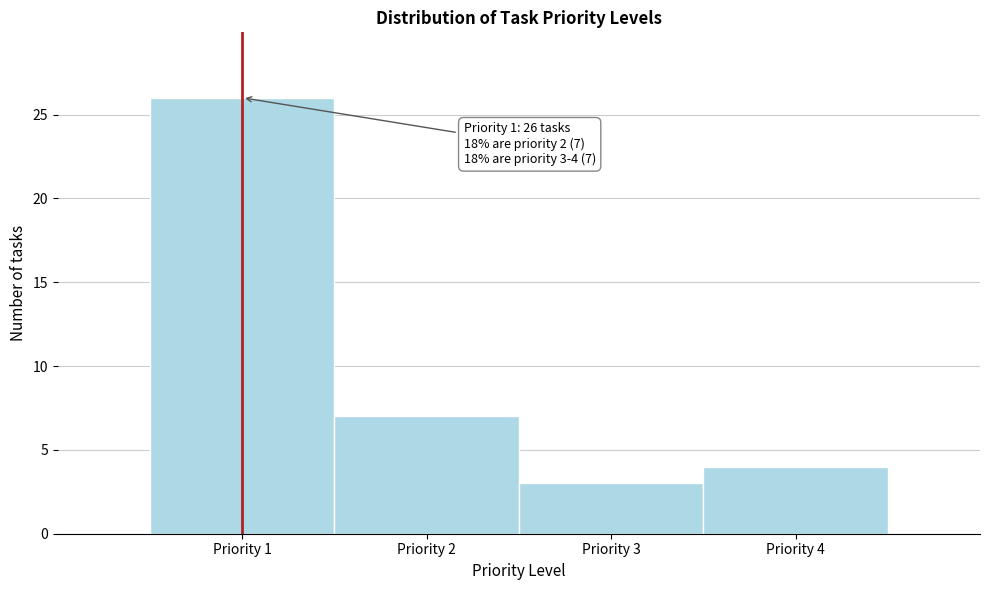

Which range on the x-axis has the tallest bar?

0.5 to 1.5